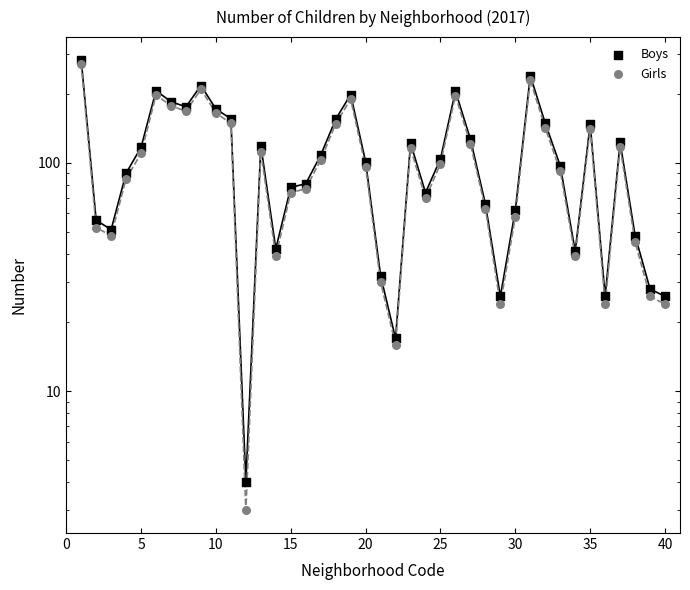

Which series reaches the maximum Y coordinate?

Boys